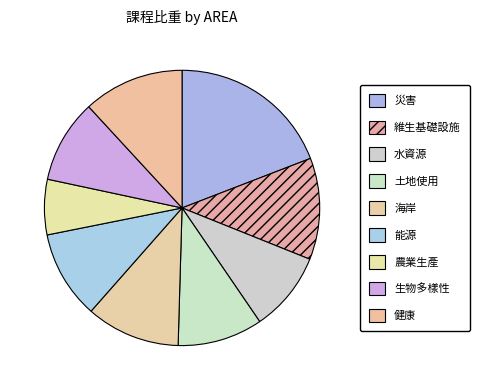

To the nearest percent, what is the combined percentage of 農業生產 and 能源?

17%